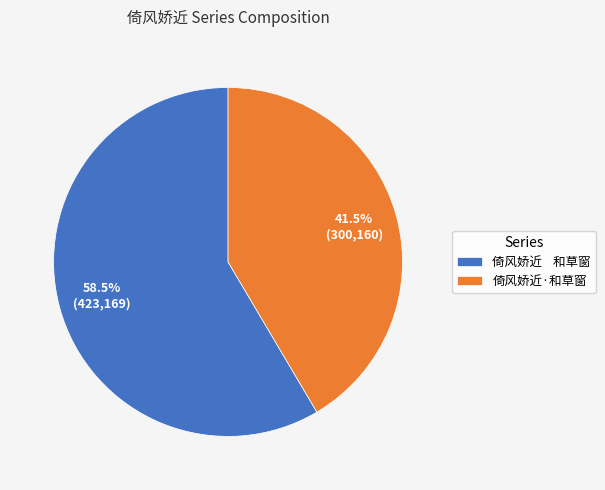

Approximately how many times larger is the value at 倚风娇近·和草窗 compared to 倚风娇近 和草窗?

0.7